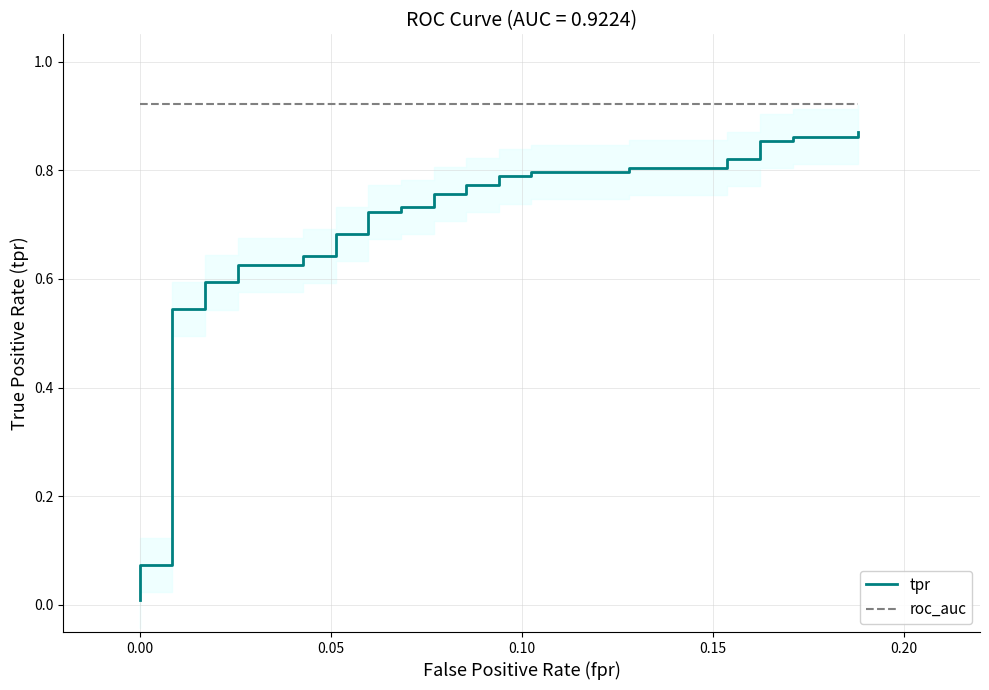

True or false: tpr and roc_auc intersect in this chart.

False